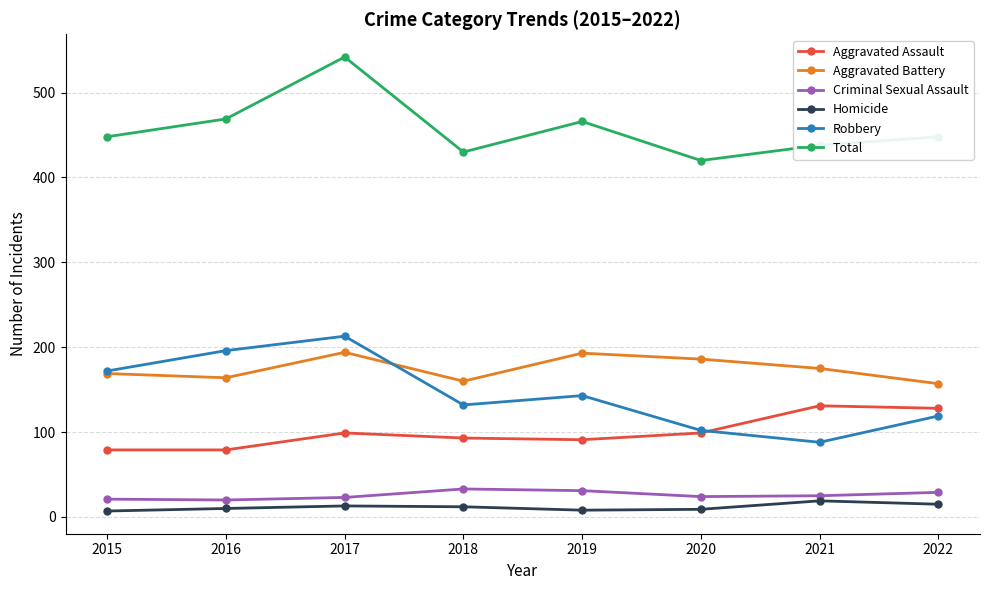

At which category does Total reach its first local peak?

2017